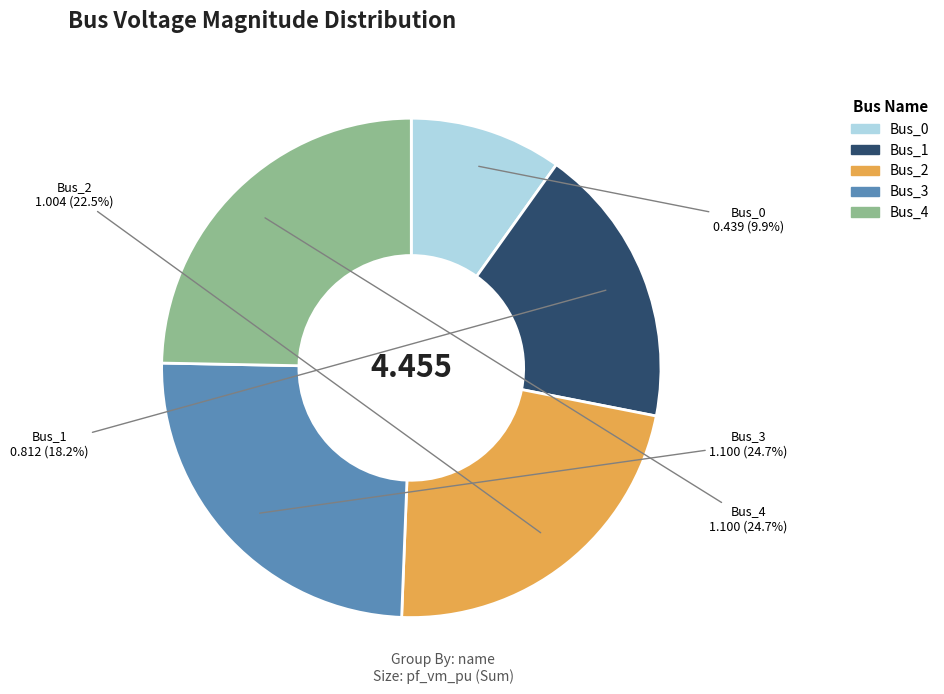

Is the sum of Bus_3 and Bus_2 greater than half?

No